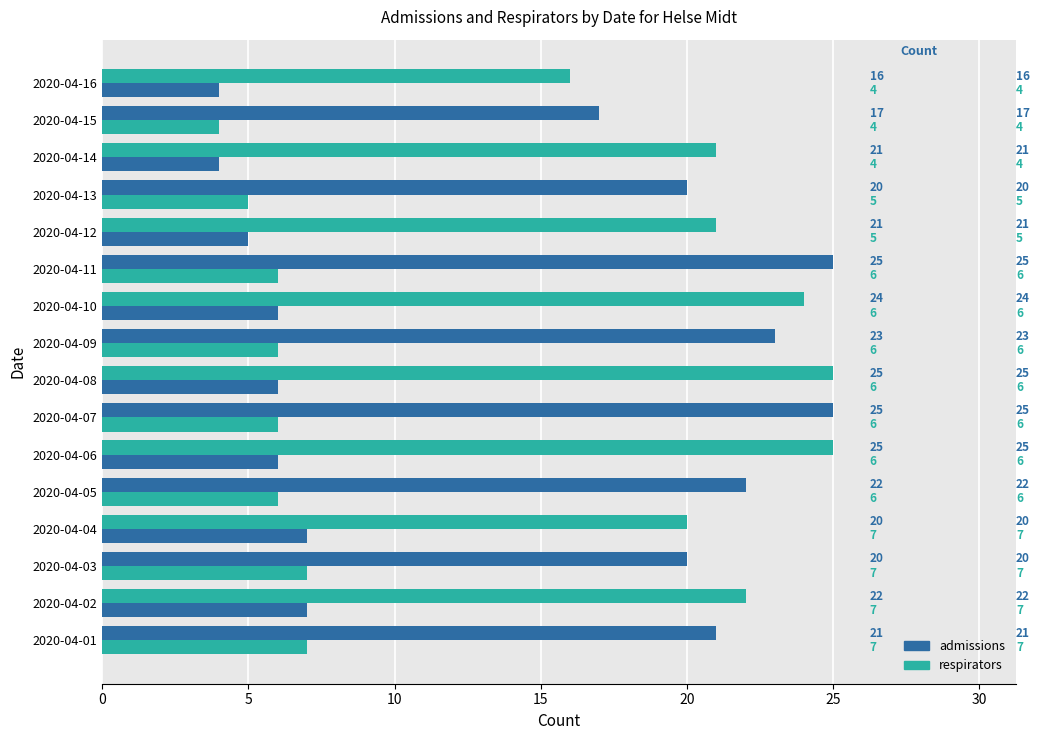

List the series in order of their peak value, lowest first.

respirators, admissions